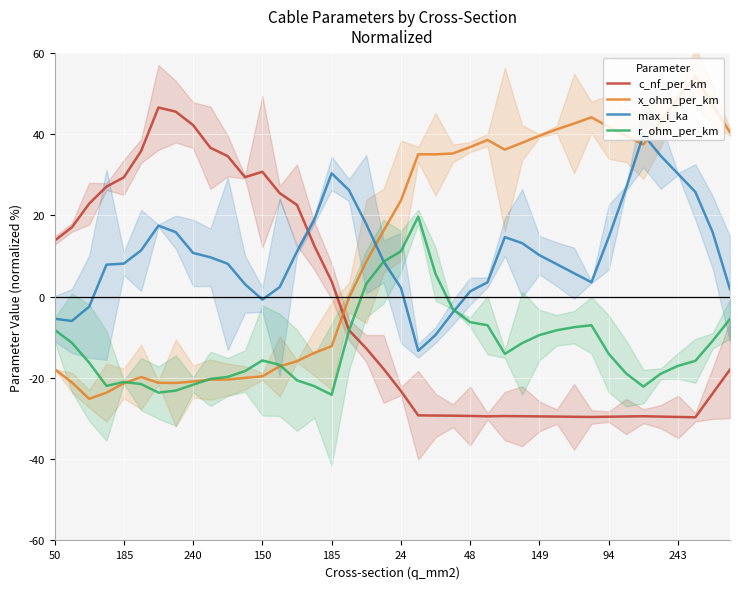

What is the label of the 37th point from the left?

36